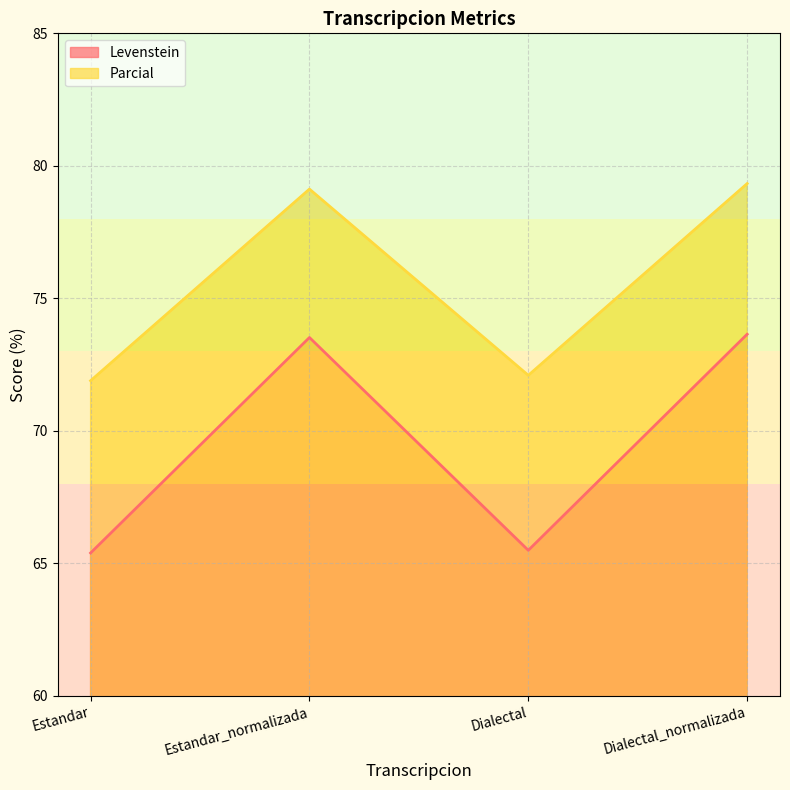

True or false: Parcial and Levenstein intersect in this chart.

False